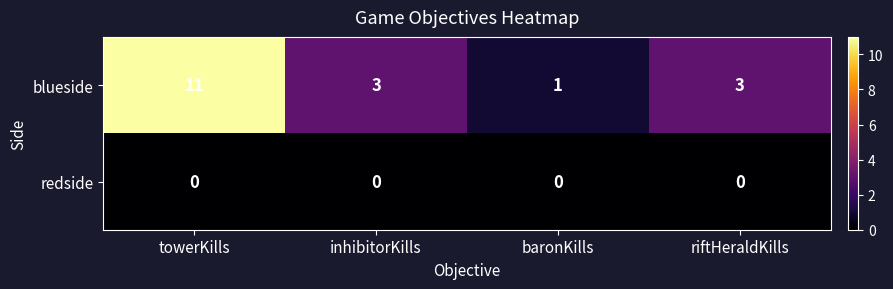

What is the sum of all blueside values?

18